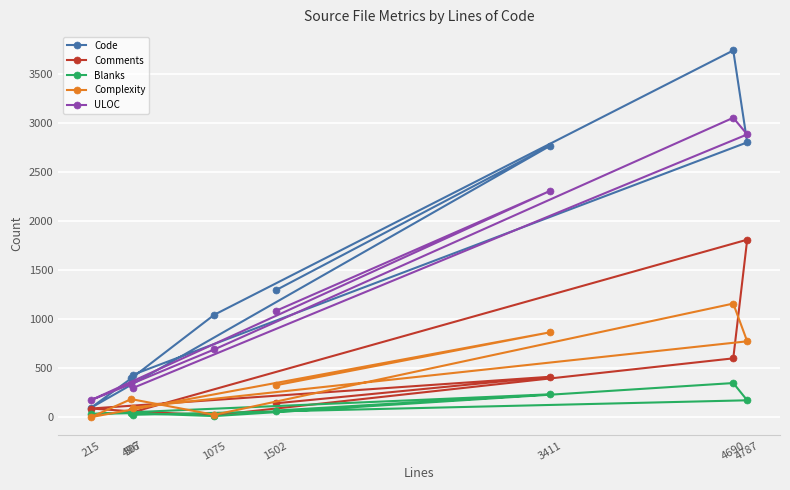

In Code, how many points are lower than both neighbors (excluding endpoints)?

1